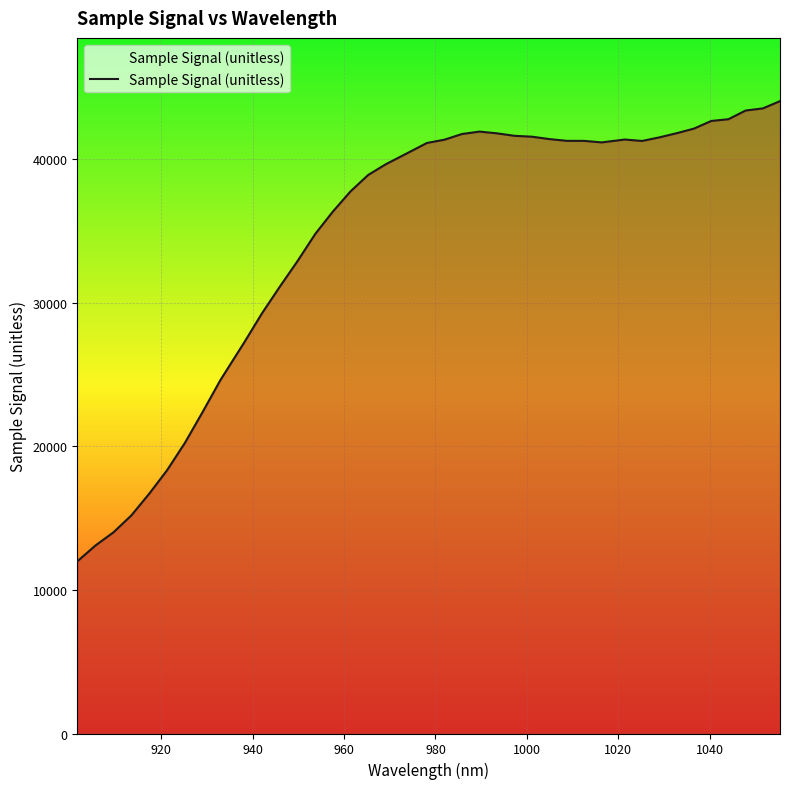

What is the smallest value displayed?

11996